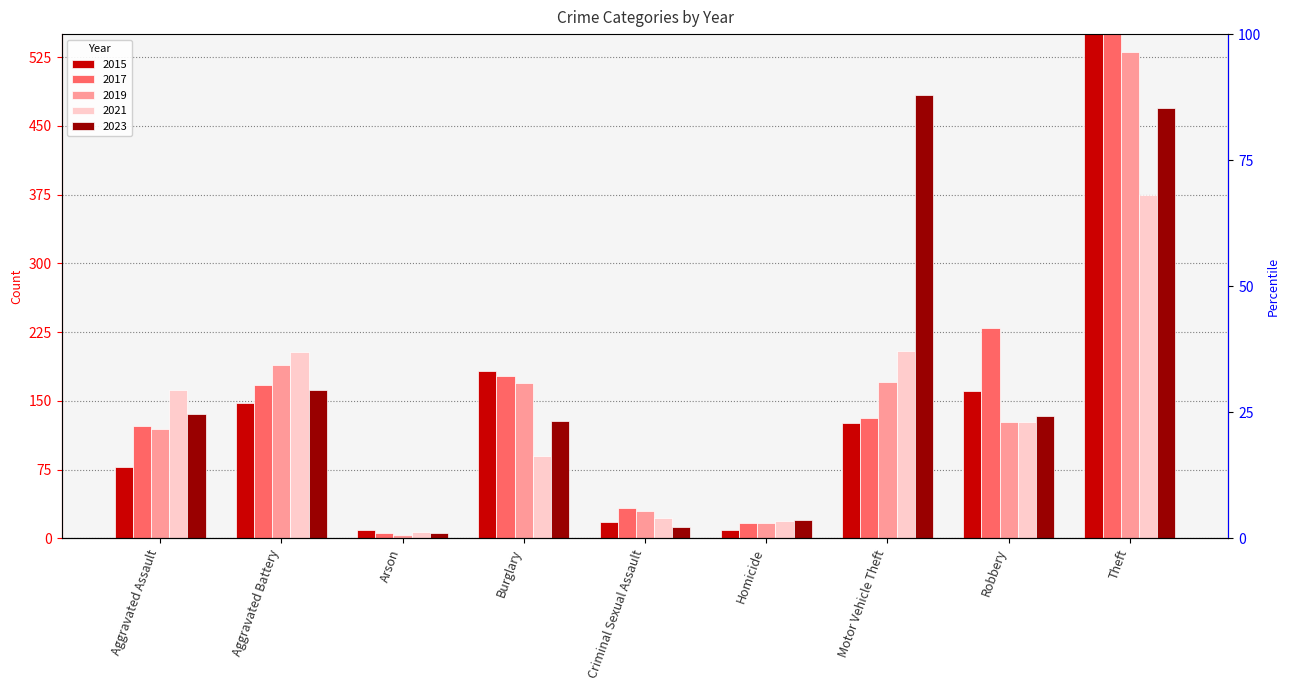

What is the difference between the maximum and minimum values in the 2017 series?

546